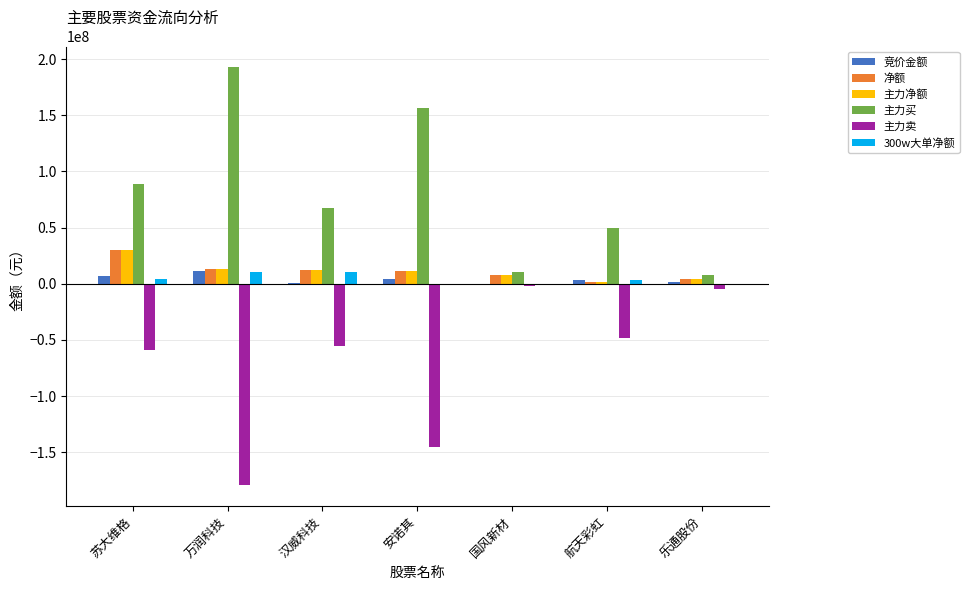

Is it true that 主力卖 equals -4285269 at 乐通股份?

True